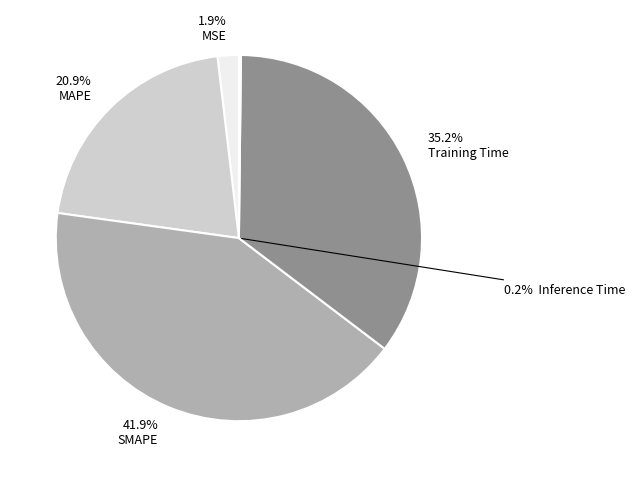

Is it true that MSE is 2% of the pie?

True